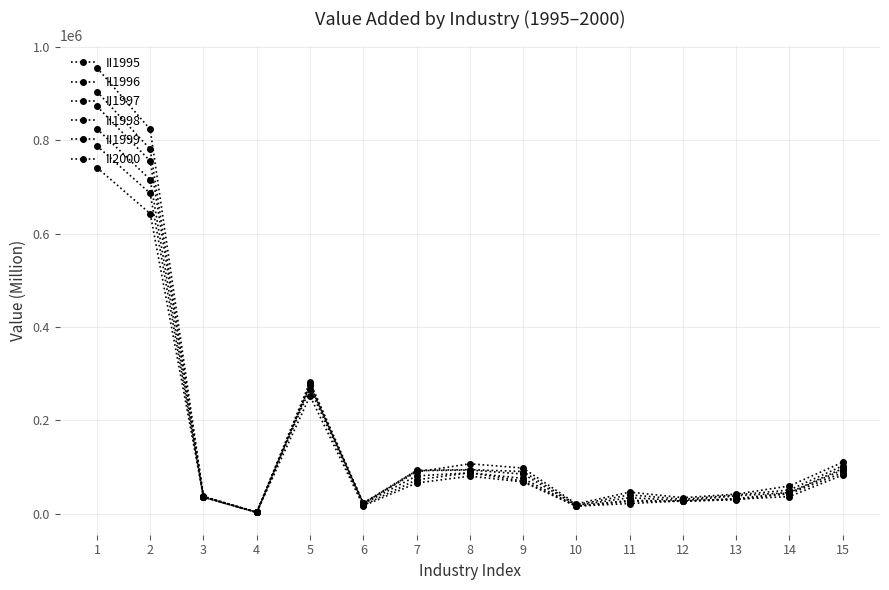

Is this an area chart (filled region under the line)?

No